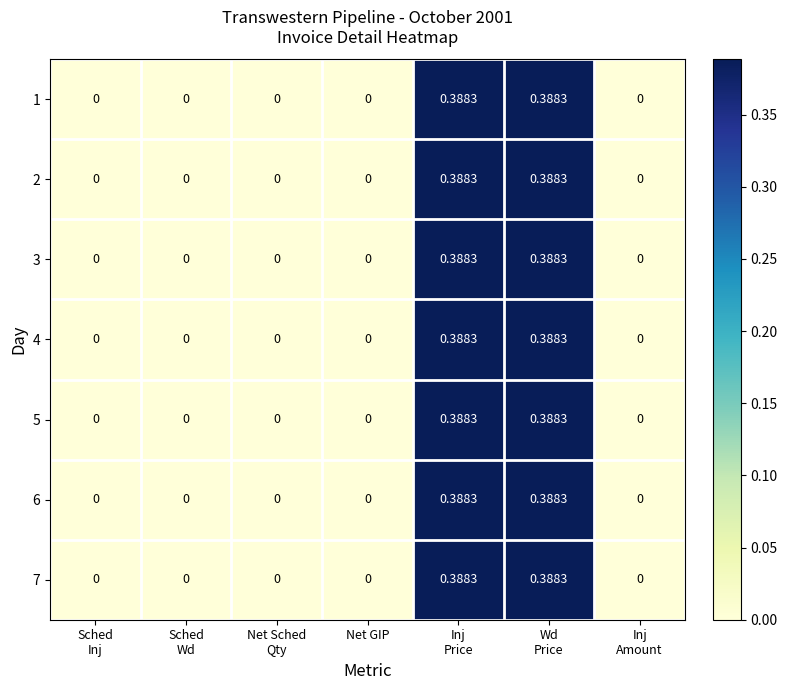

How many positive values does the 1 series have?

2